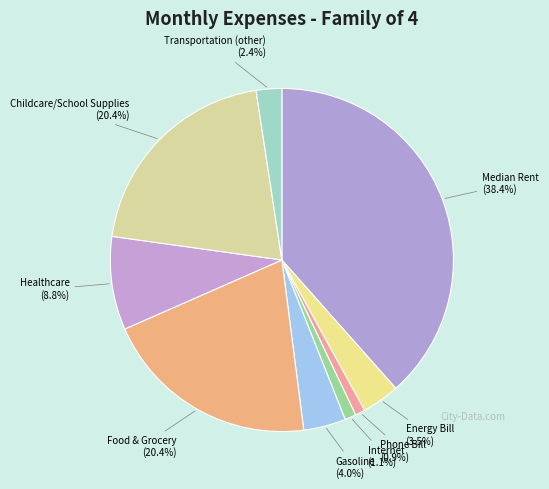

Which slice is the largest?

Median Rent